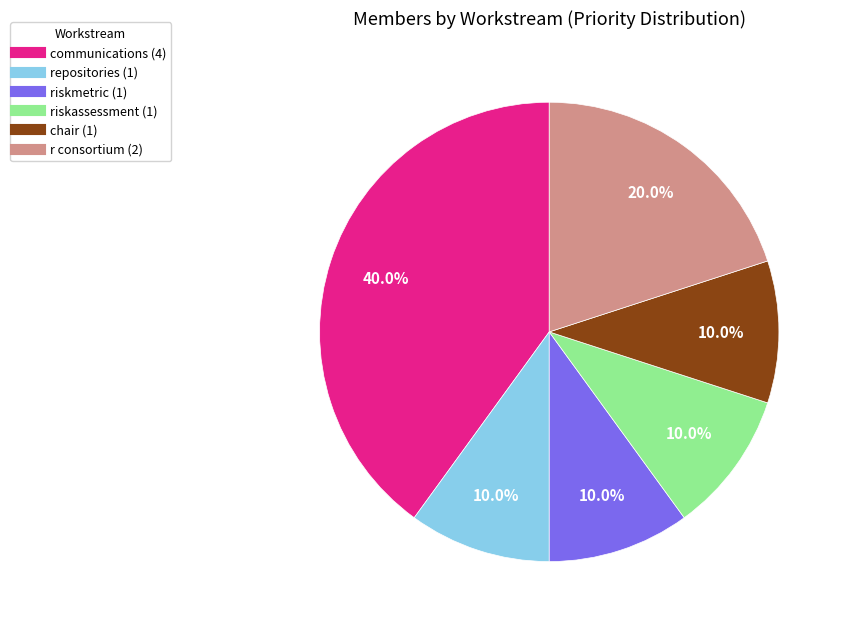

Is there a majority slice in this chart?

No